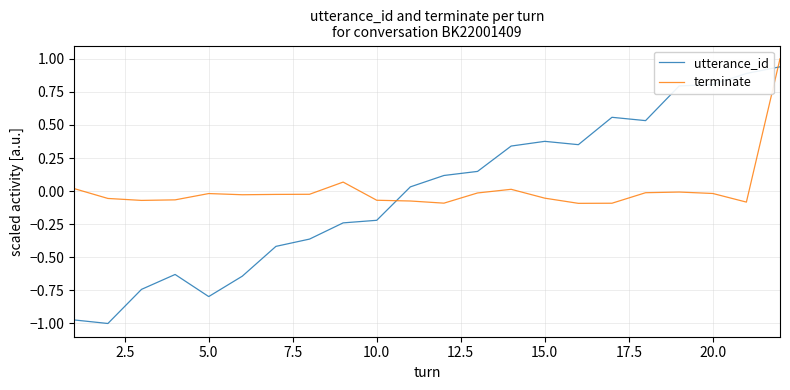

What is the difference between the maximum and minimum values in the terminate series?

1.1